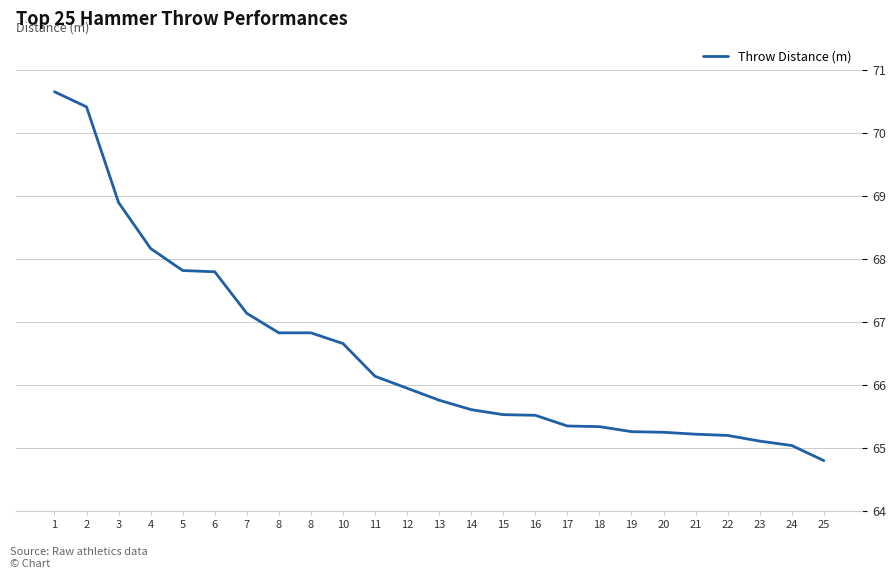

What is the minimum value shown in the chart?

64.8